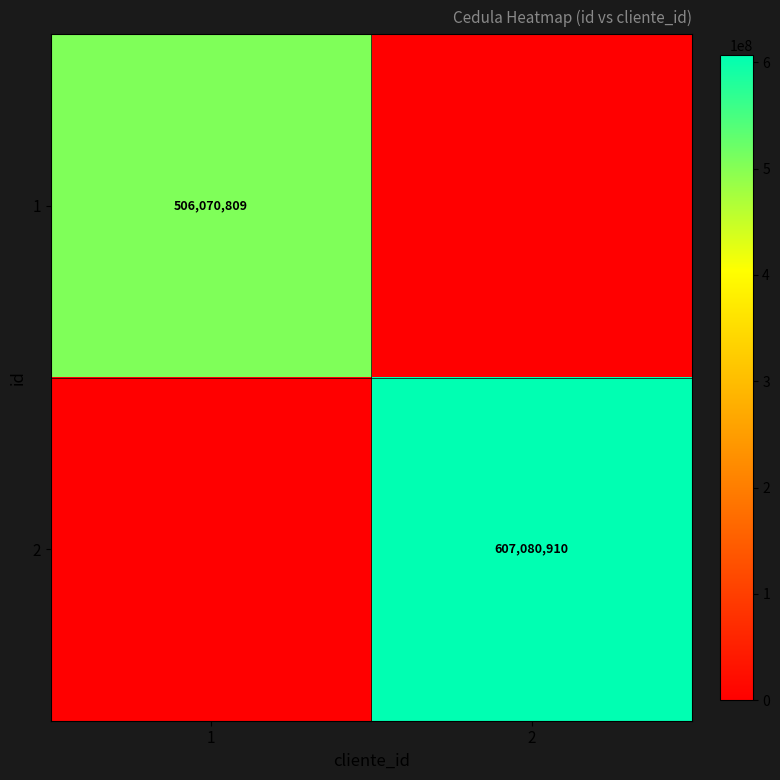

The value of 2 at 2 is 222570254. True or false?

False